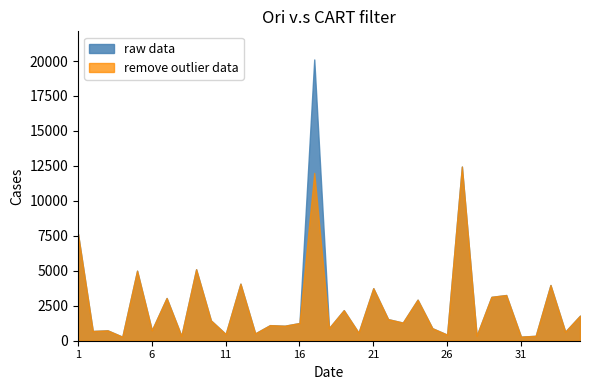

What is the value of the raw data point at the 17th from the left?

20112.6